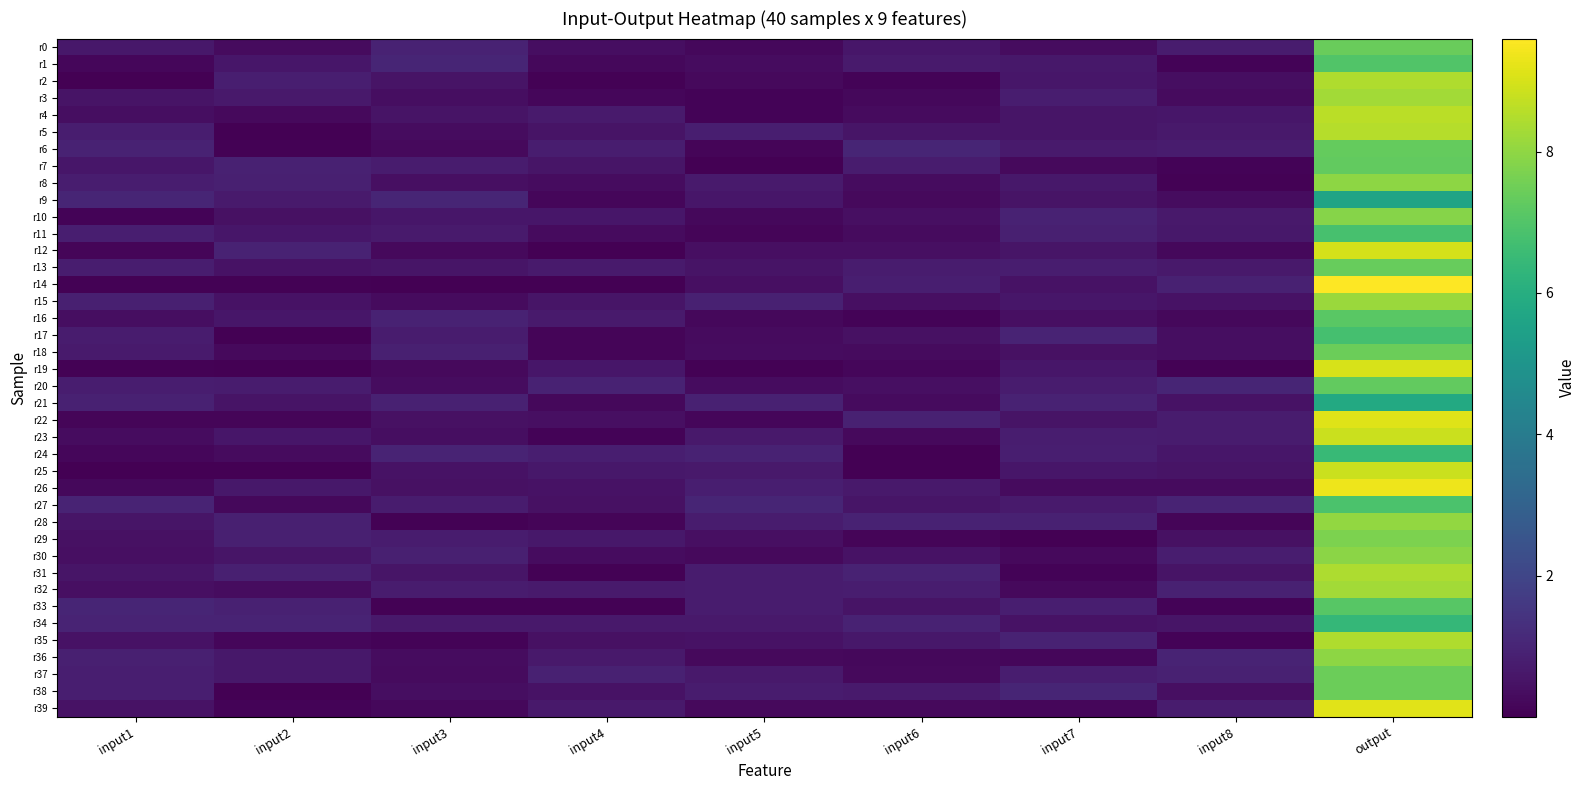

Which series changed the most between input2 and input8?

r14